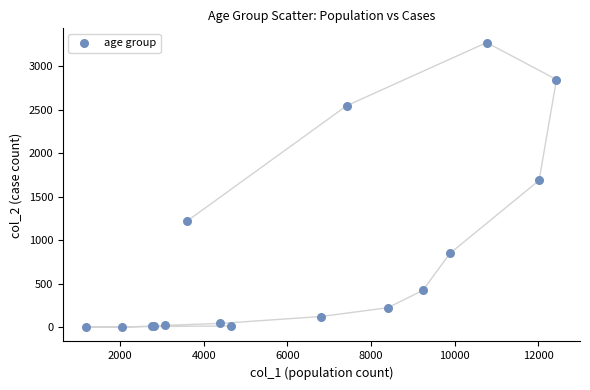

What Y value in the scatter plot is closest to 1638?

1690